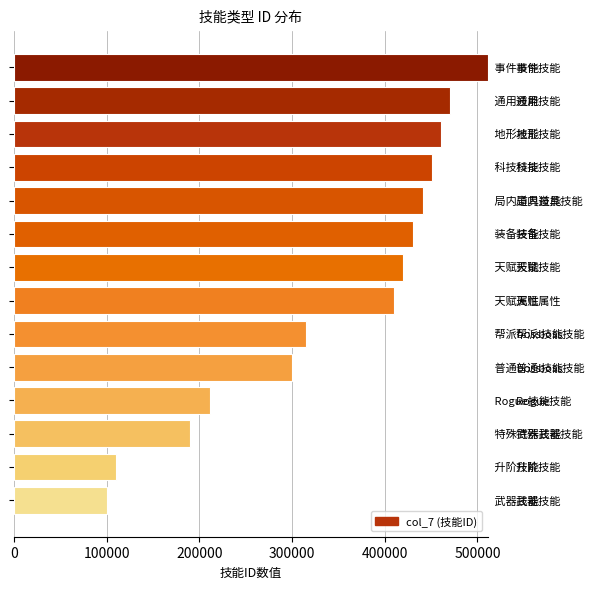

What is the difference between the second highest and minimum values?

369841